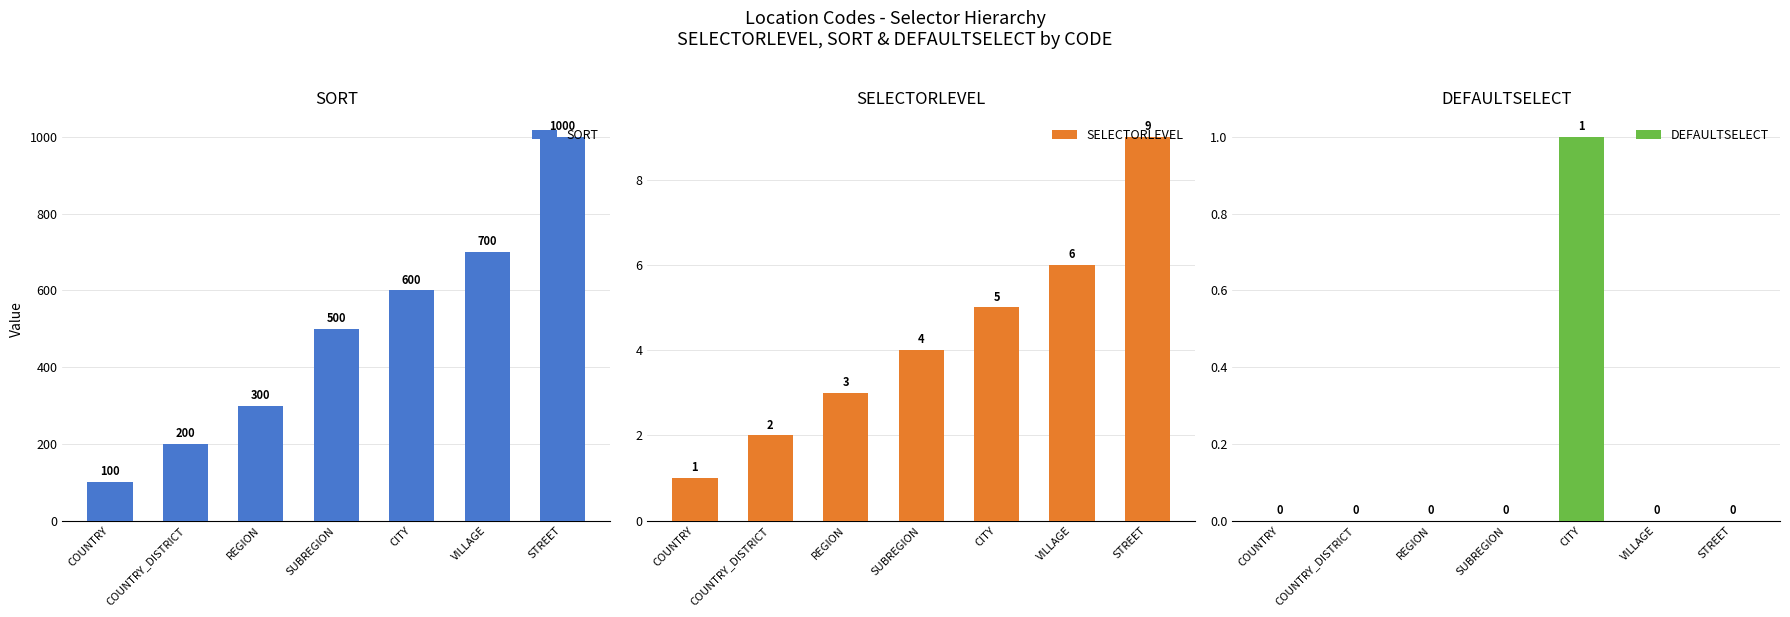

What is the maximum value shown in the chart?

1000